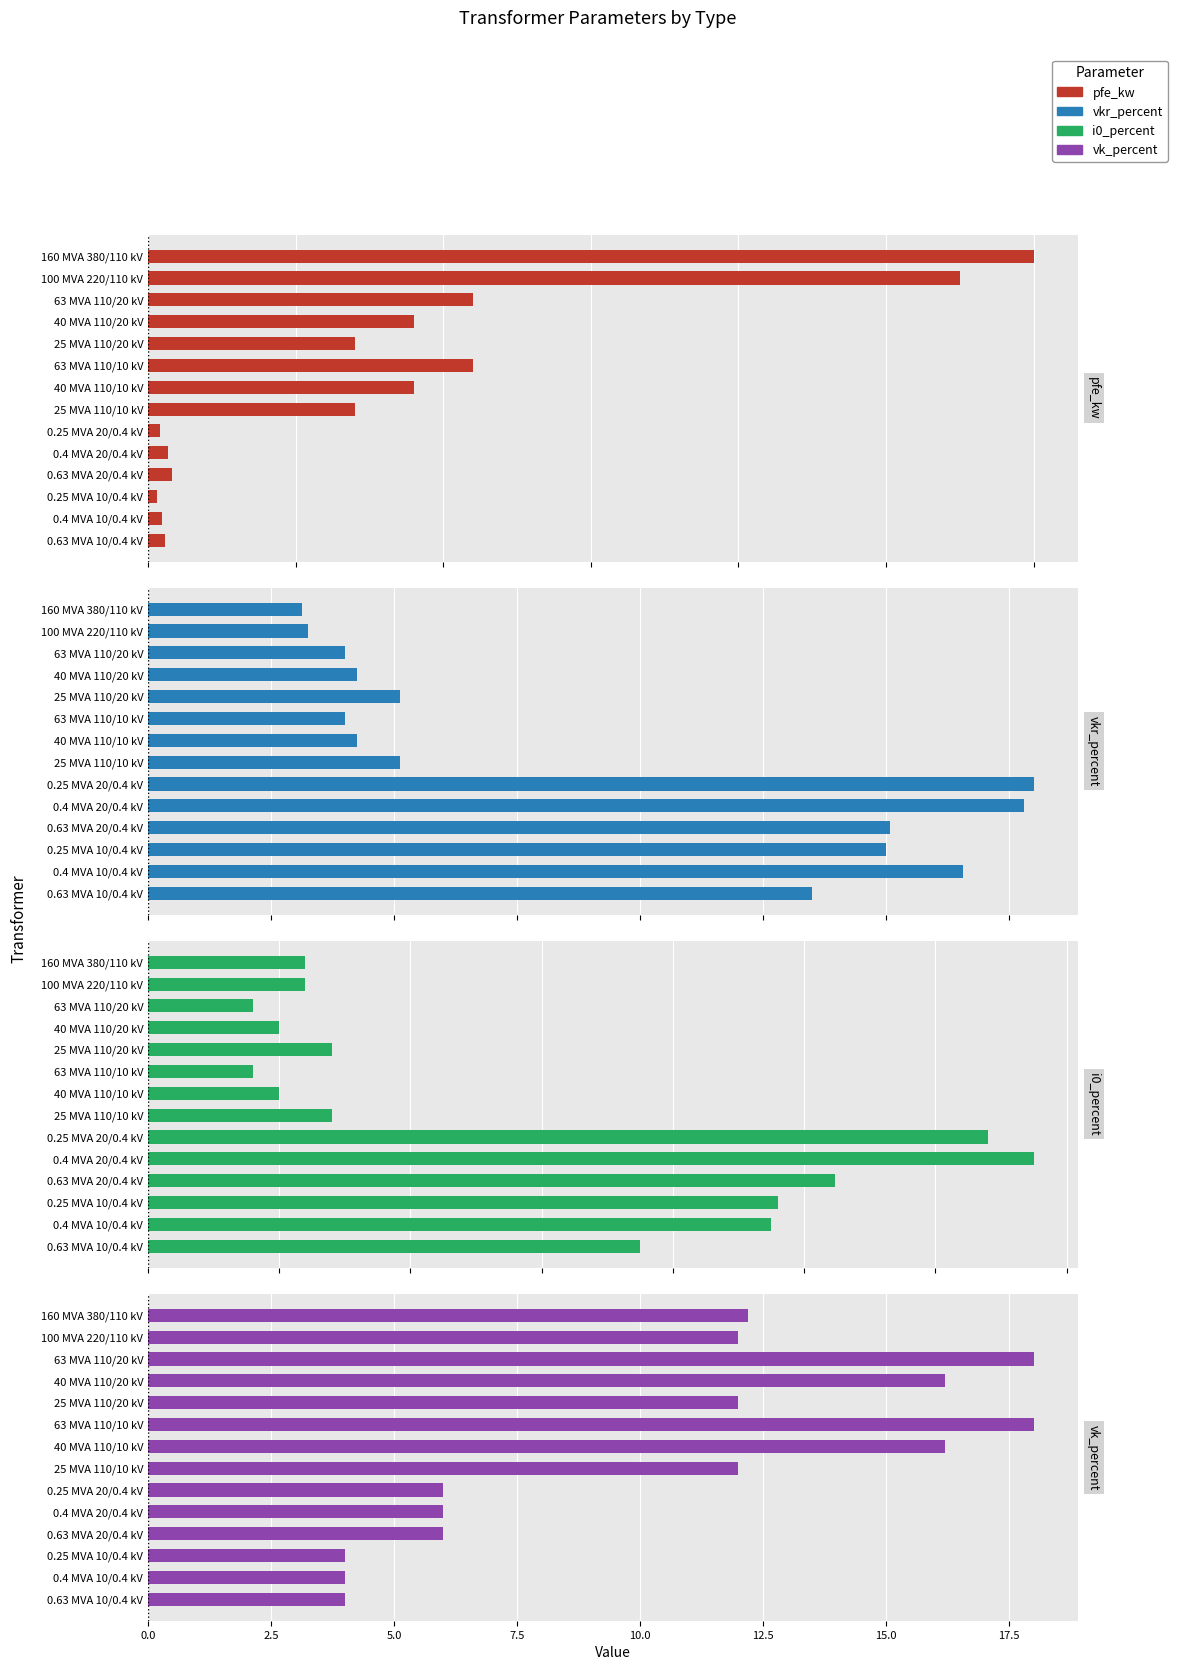

What is the difference between the maximum and second lowest values in the vk_percent series?

14.0